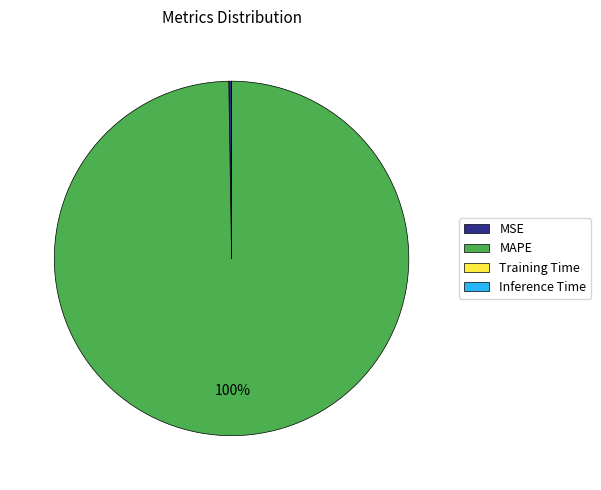

Which category accounts for the majority?

MAPE